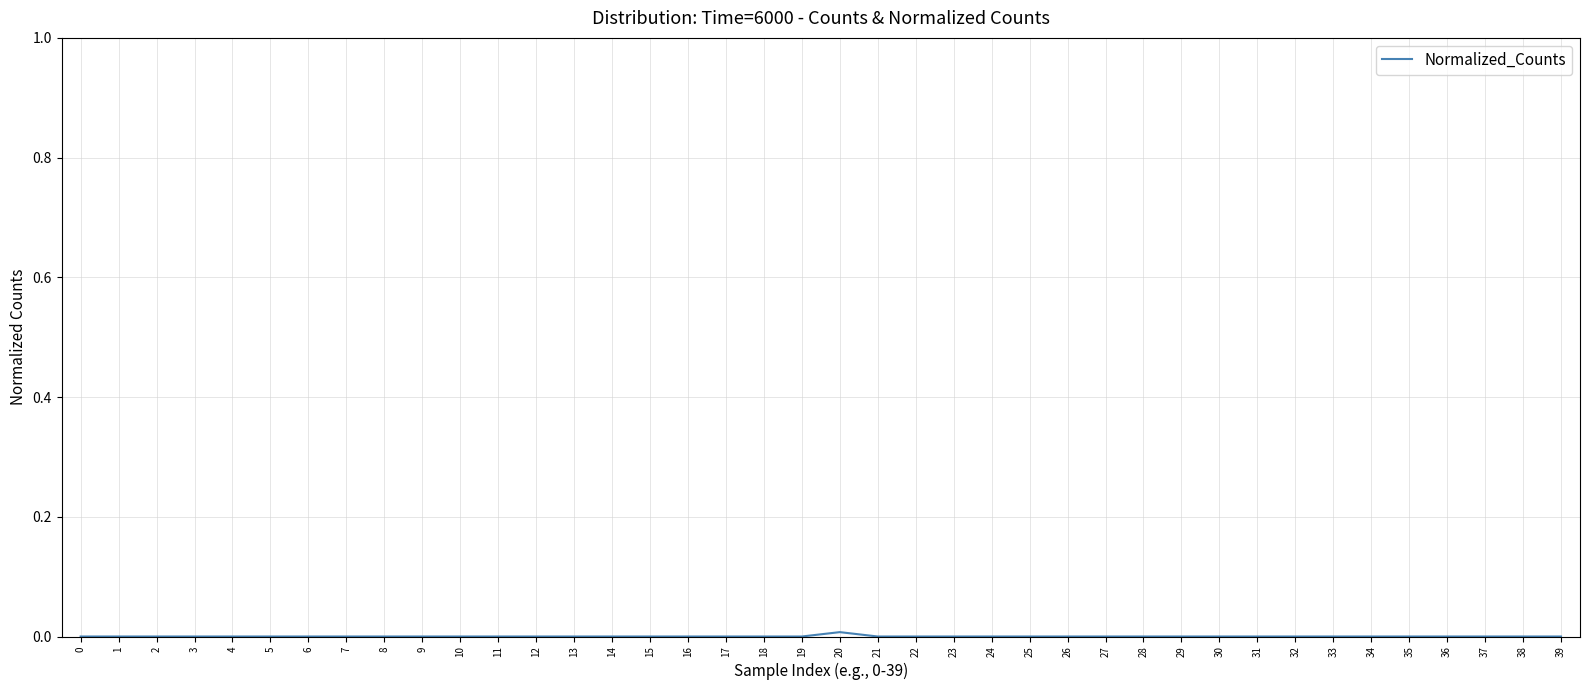

The chart shows a value of 0.0 at 11. True or false?

True